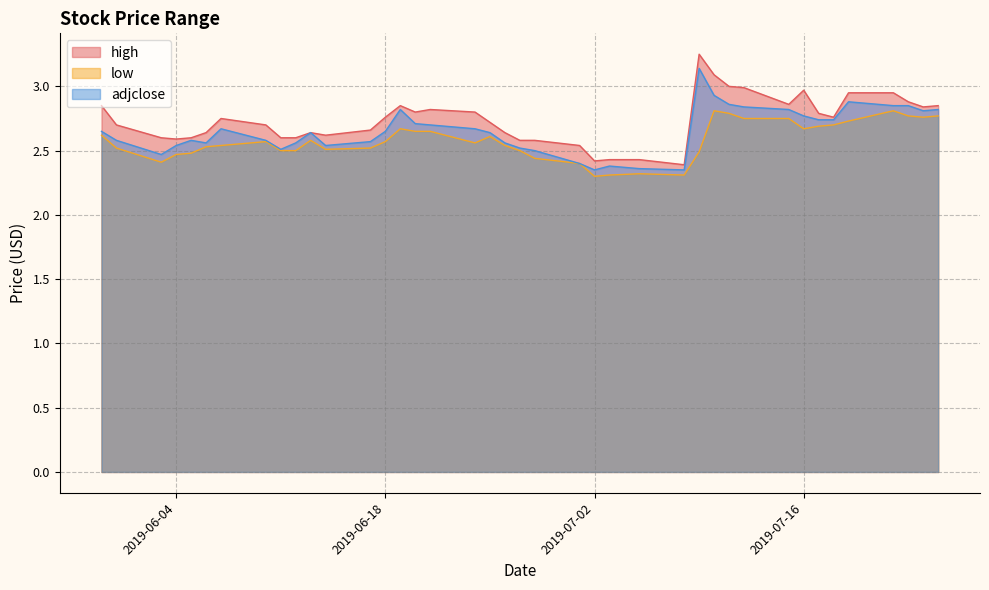

True or false: low has a value of 2.4 at 2019-06-28.

True